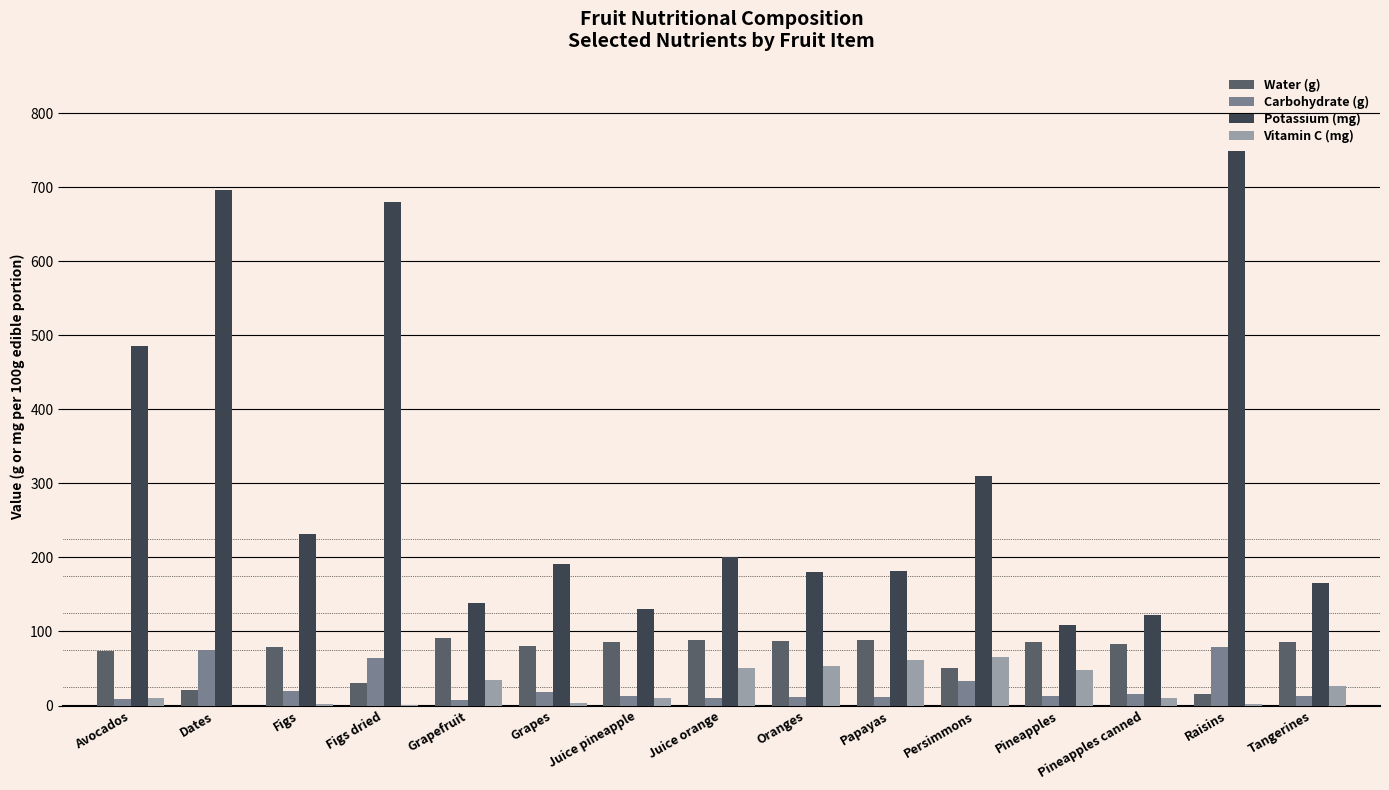

What is the highest value of the Vitamin C (mg) series?

66.0